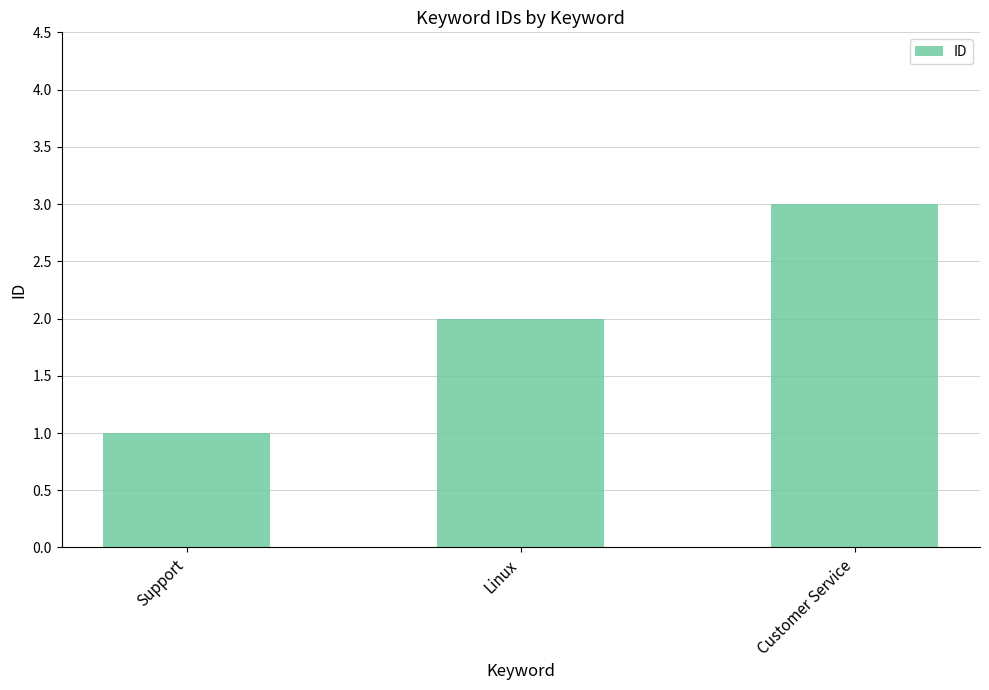

Read the value at Customer Service.

3